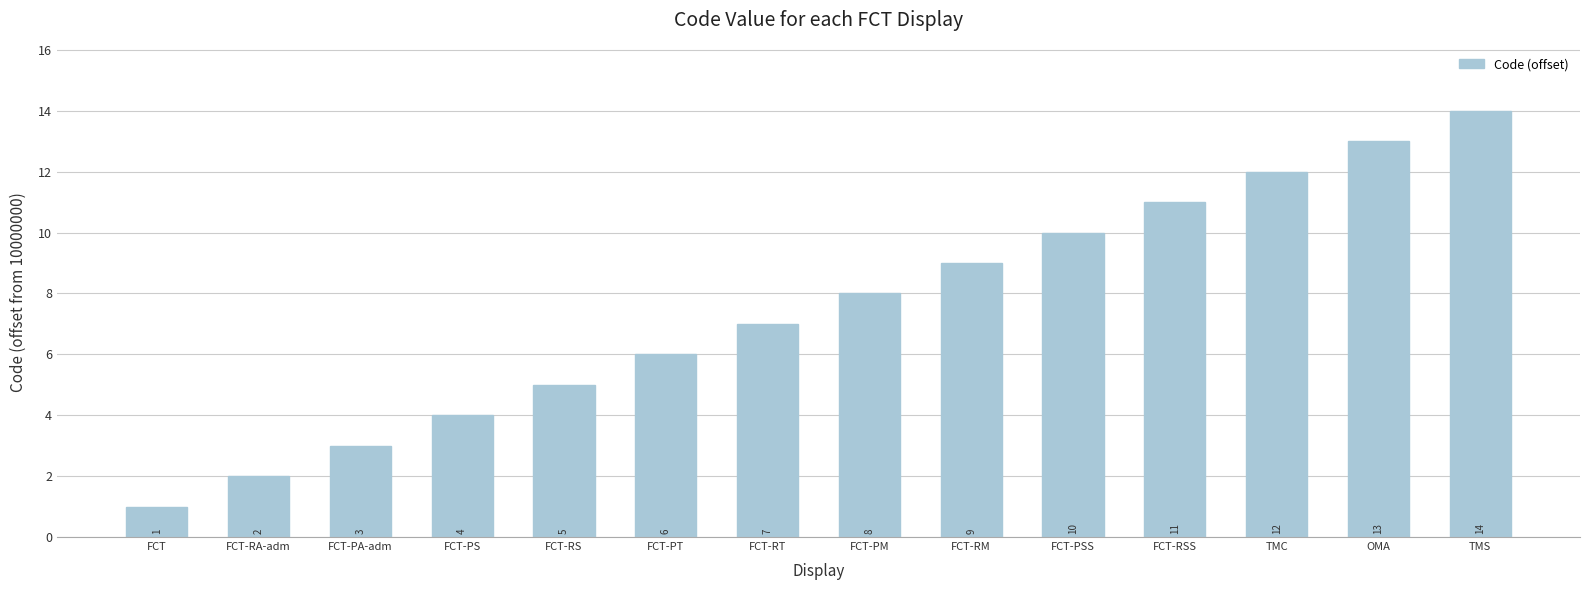

What is the difference between the maximum and minimum values?

13